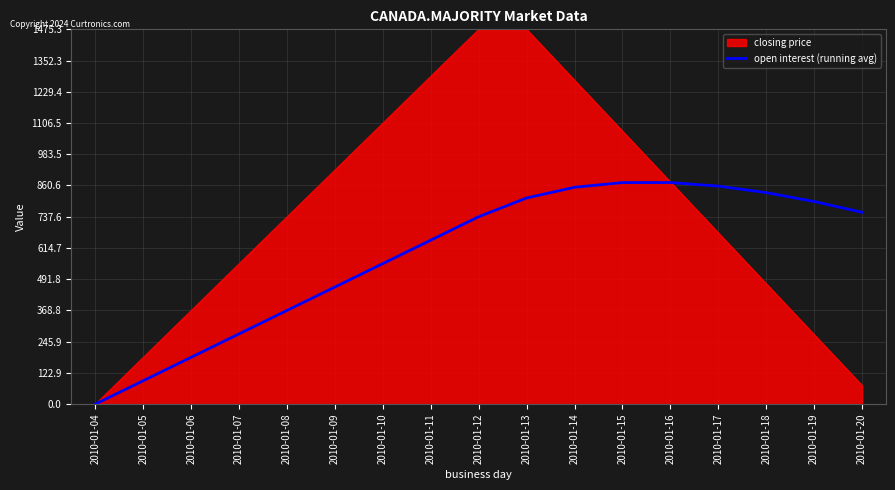

Which category has the lowest value across all series?

2010-01-04